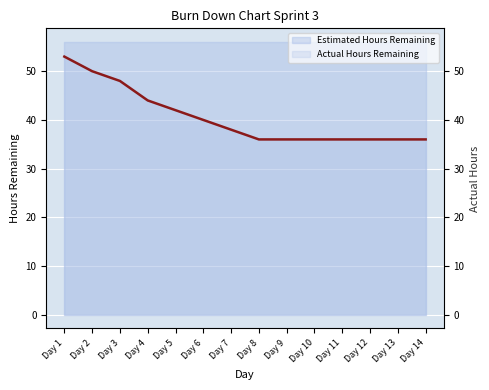

Where is the data nearest to the value 44?

Day 4